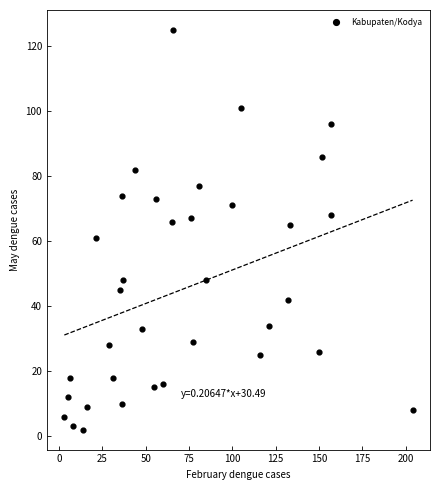

What is the range of X values (max minus min)?

201